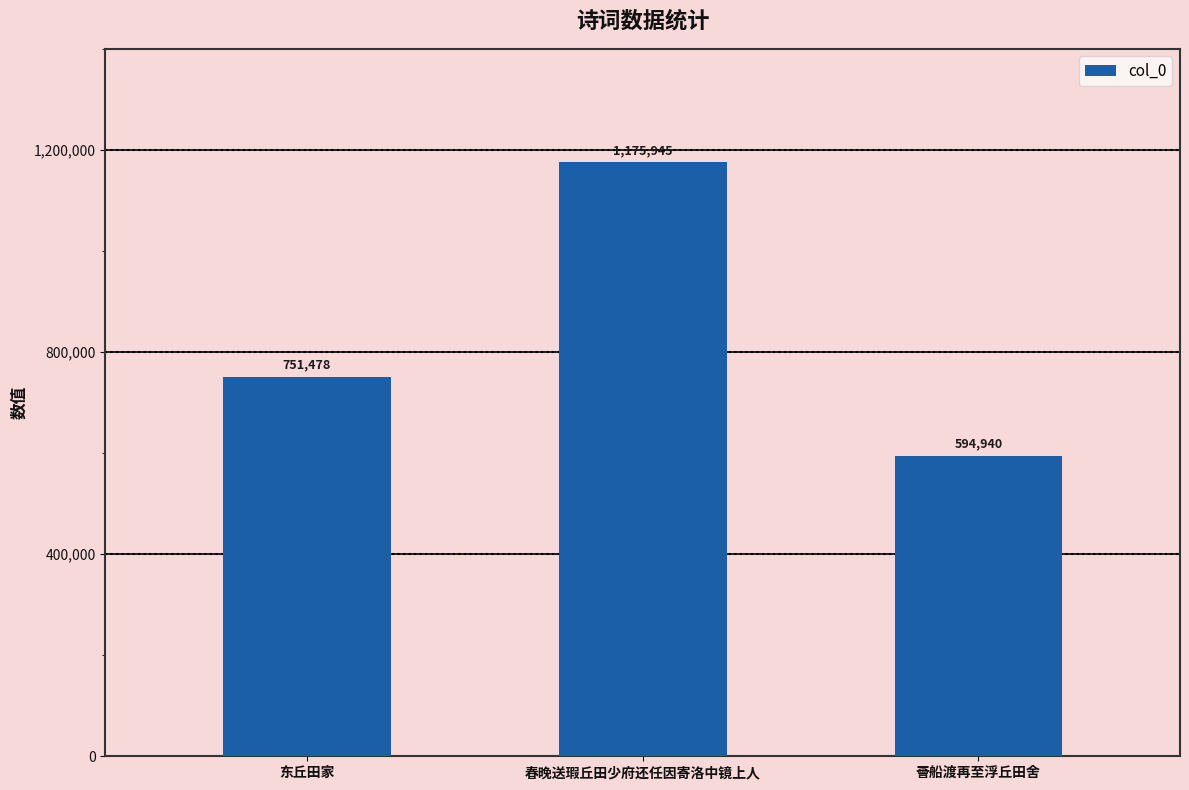

Reading left to right, extract all data points from this chart.

751478	1175945	594940